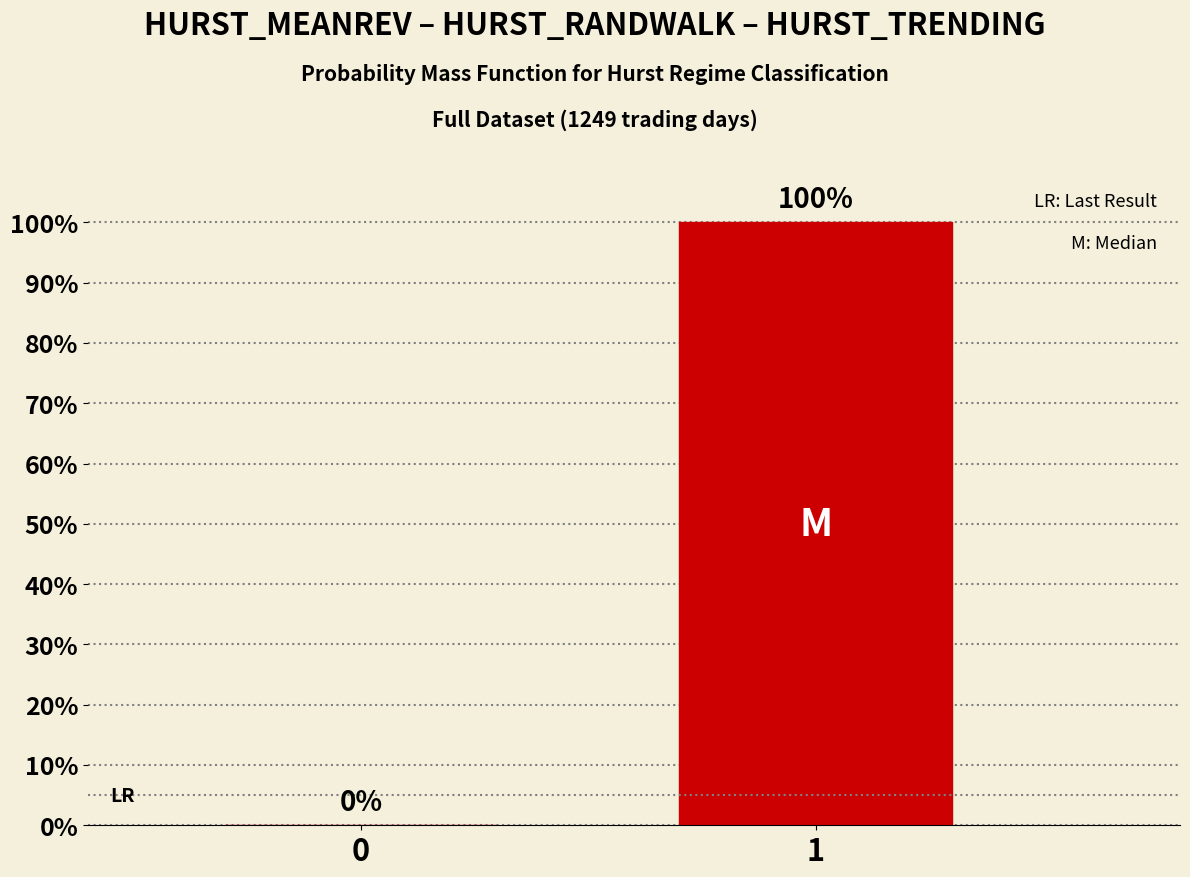

Reading left to right, list all the values displayed in this chart.

0=0	1=100